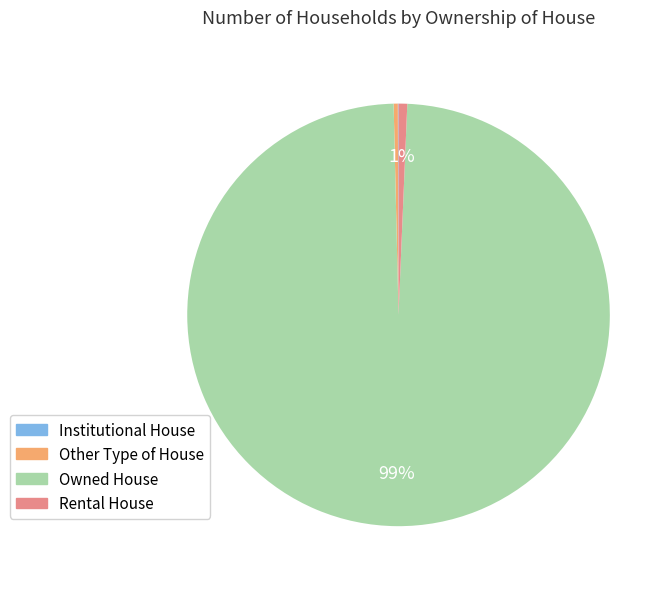

Combined, do Owned House and Other Type of House account for over 50%?

Yes